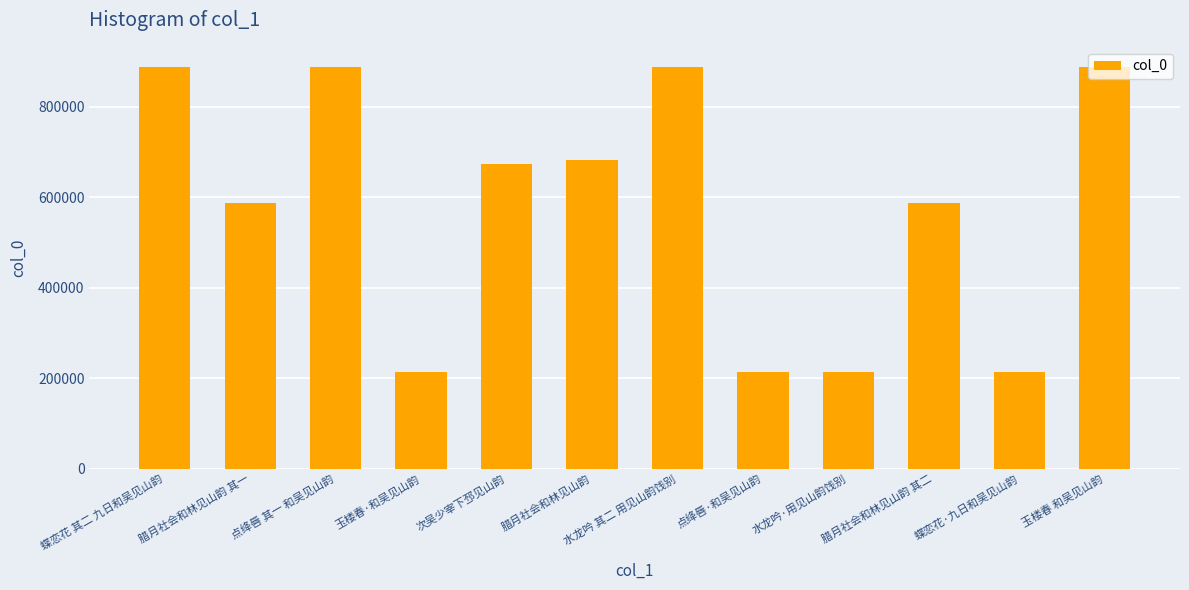

What is the ratio of the value at 玉楼春·和吴见山韵 to the value at 水龙吟·用见山韵饯别?

1.0